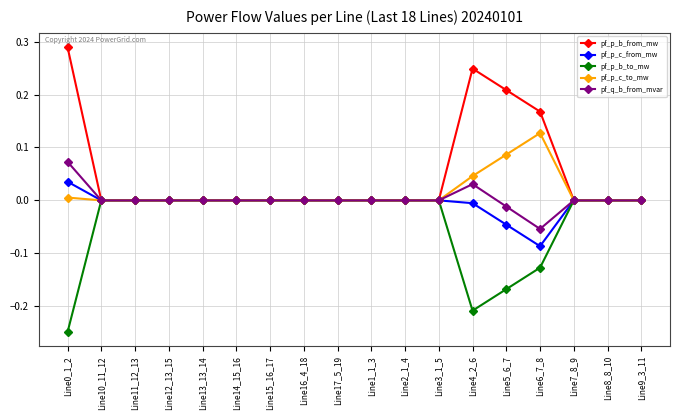

What is the label of the 10th point from the left?

Line1_1_3